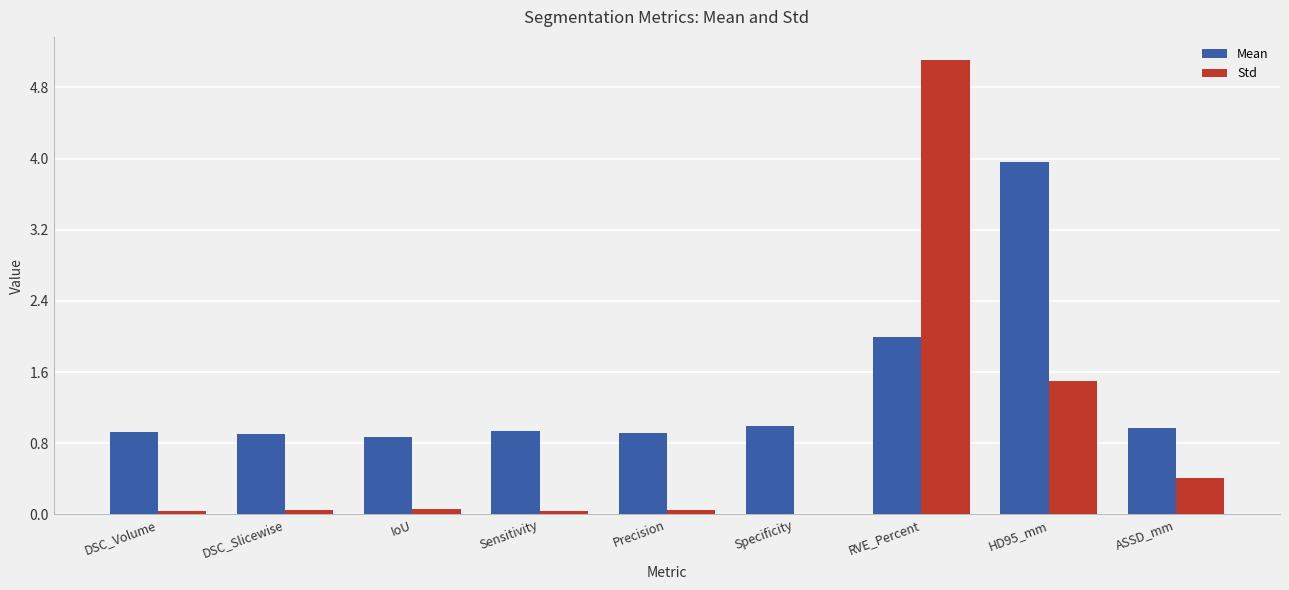

Does the chart contain stacked bars?

No